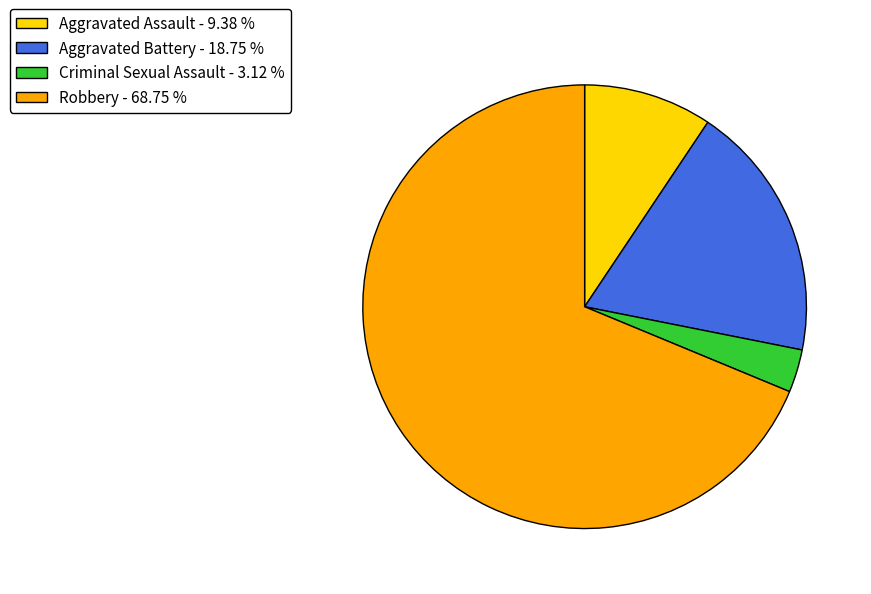

Combined, do Aggravated Battery - 18.75 % and Robbery - 68.75 % account for over 50%?

Yes